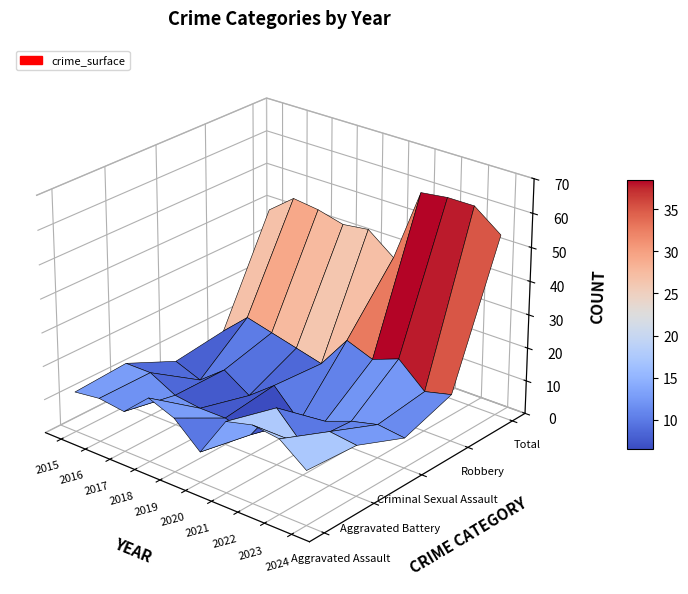

Reading left to right, what are all the values shown in this chart?

Aggravated Assault: 12	13	12	19	16	9	21	23	22	16
Aggravated Battery: 13	13	9	8	8	6	17	9	16	15
Criminal Sexual Assault: 6	3	9	4	10	2	5	8	10	9
Robbery: 8	15	13	11	9	19	16	19	12	14
Total: 39	45	44	42	43	37	59	60	60	54